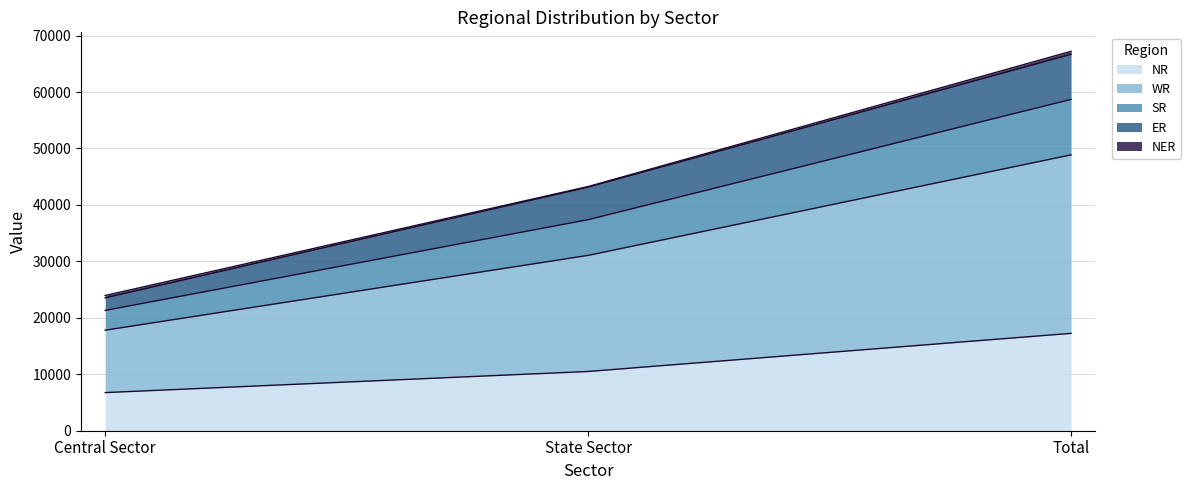

At which label is SR closest to 45585?

State Sector